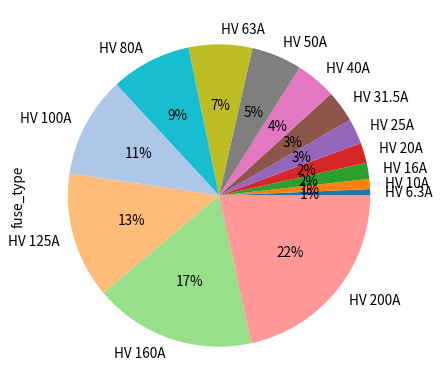

To the nearest percent, what portion does HV 16A represent?

2%